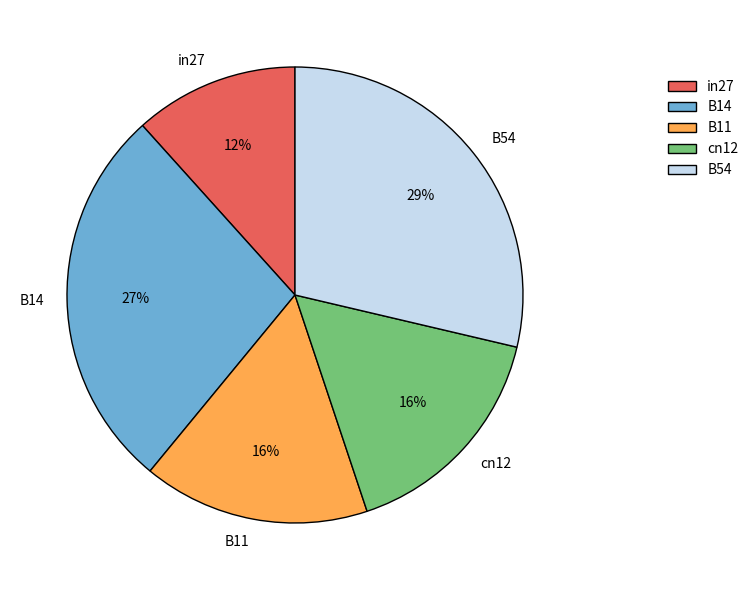

Count the number of slices in the pie.

5